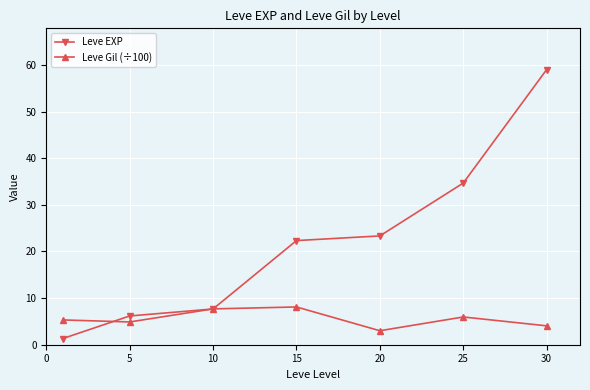

What is the highest value of the Leve Gil (÷100) series?

8.1